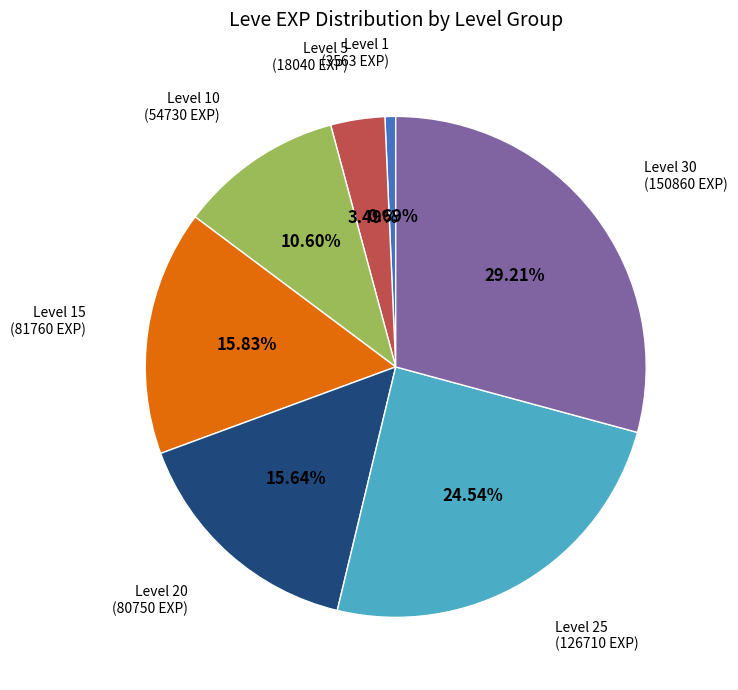

Is there any slice that represents more than half of the pie?

No